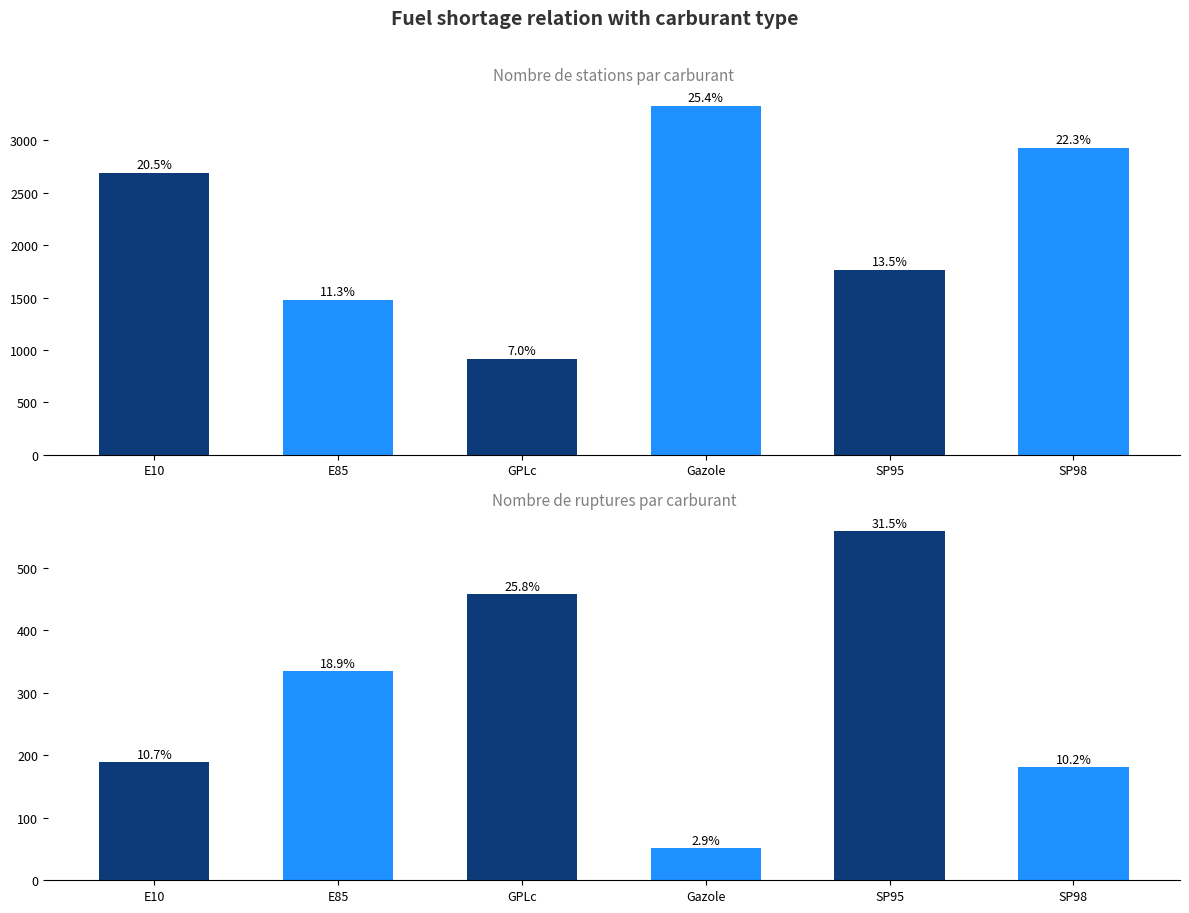

Which series has the largest range (max minus min)?

nombre_stations